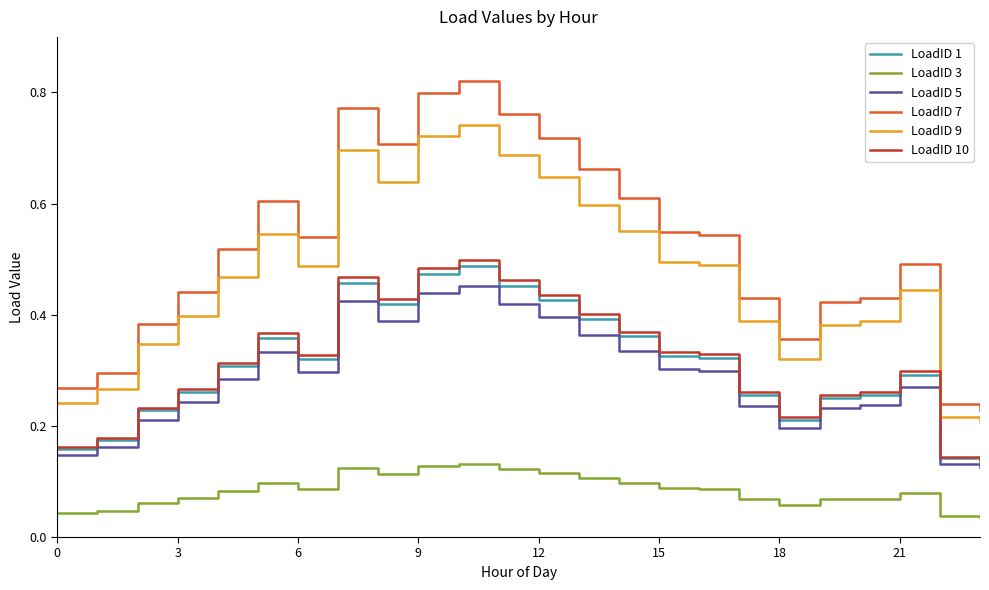

What is the sum of all LoadID 3 values?

2.0